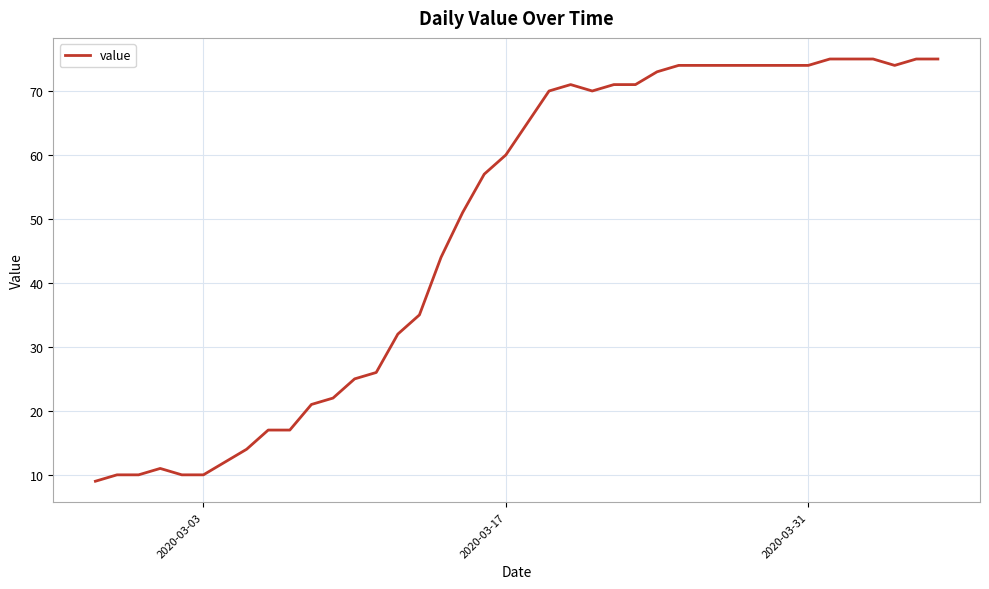

What is the greatest value displayed?

75